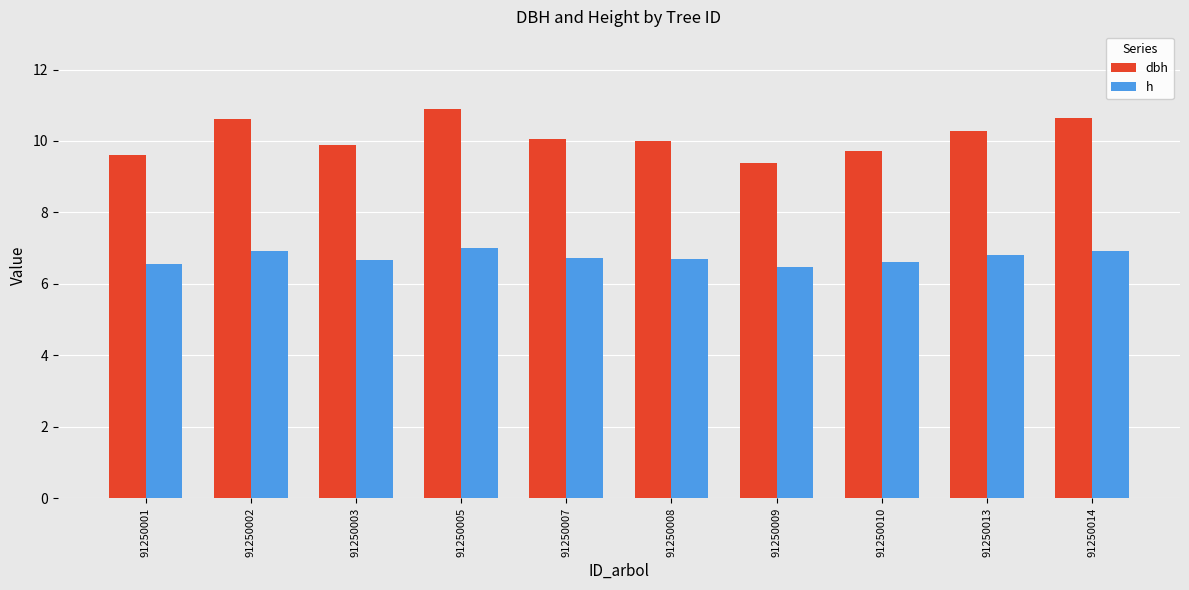

List the series in order of their peak value, highest first.

dbh, h